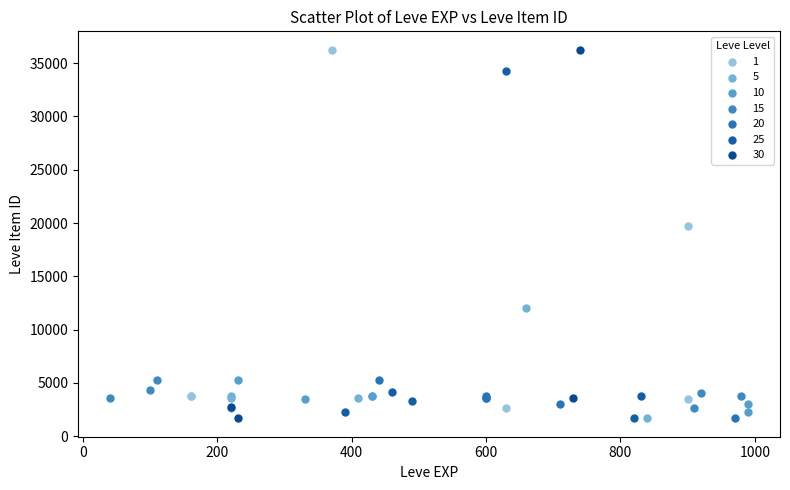

What are all the series names shown in the legend?

1, 5, 10, 15, 20, 25, 30